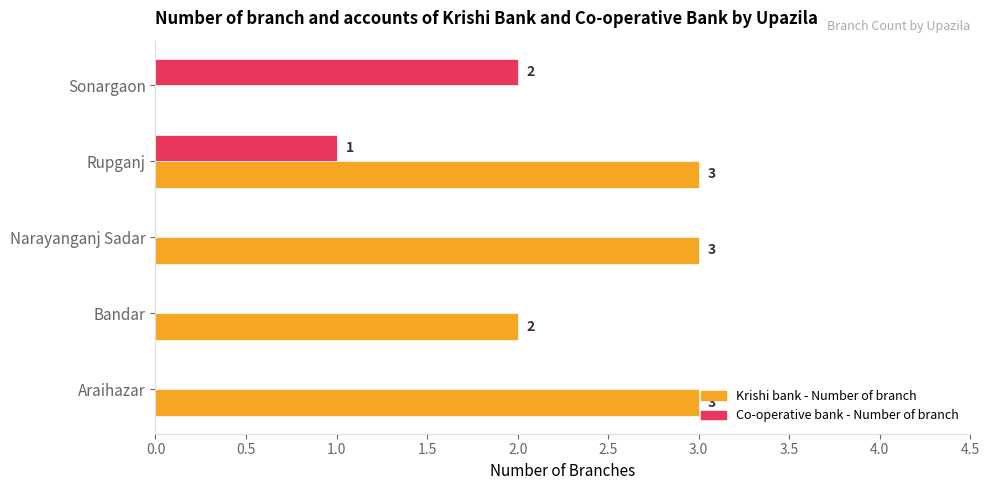

What is the sum of all Co-operative bank - Number of branch values?

3